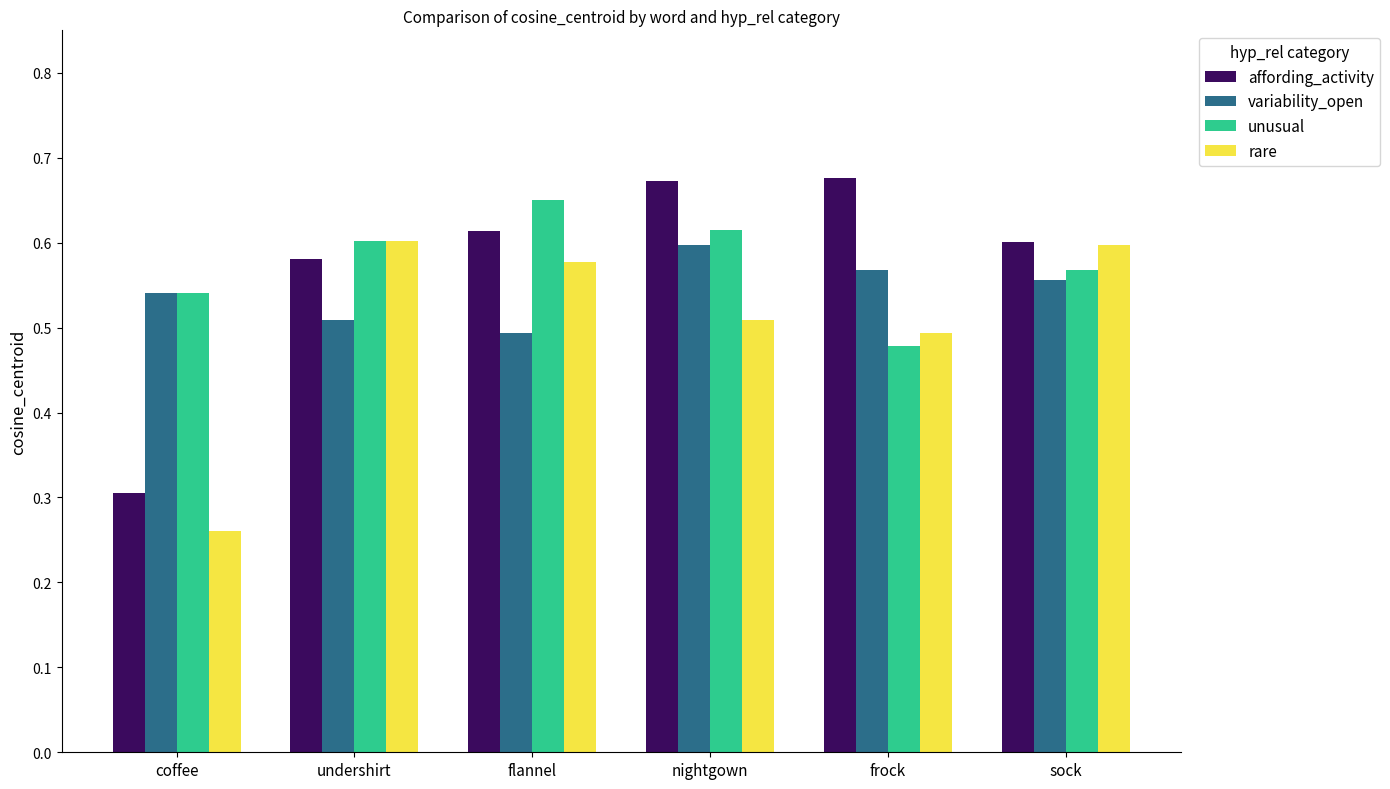

Is the value of unusual at sock greater than the value of rare at sock?

No